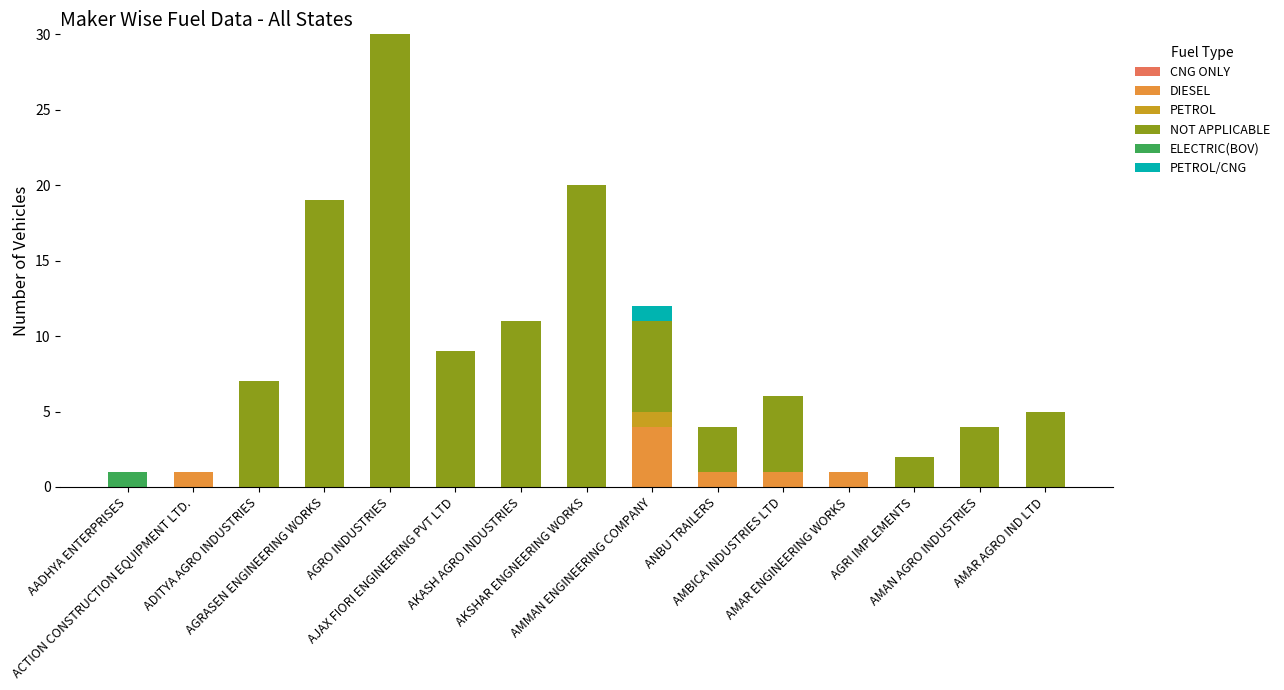

The NOT APPLICABLE series shows 8 at AGRO INDUSTRIES. True or false?

False